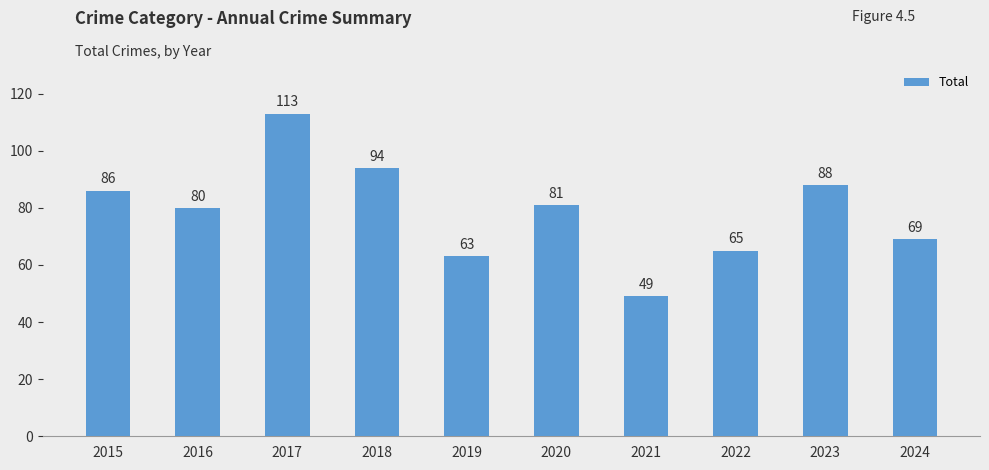

Is it true that the value at 2016 is 80?

True